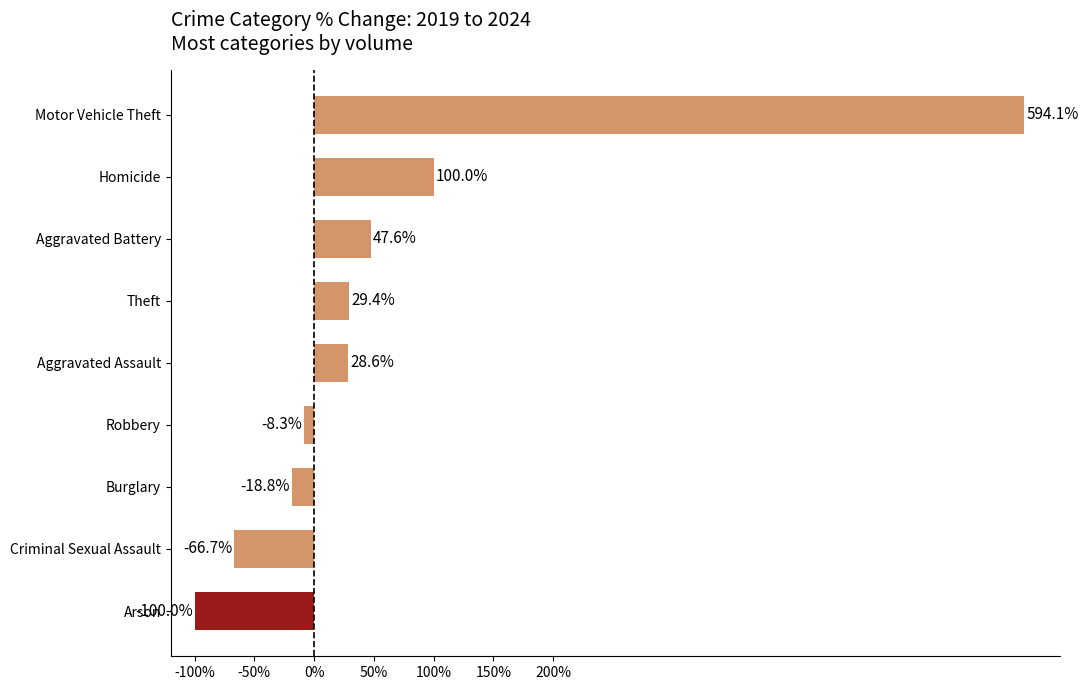

How many data points are above 28?

5